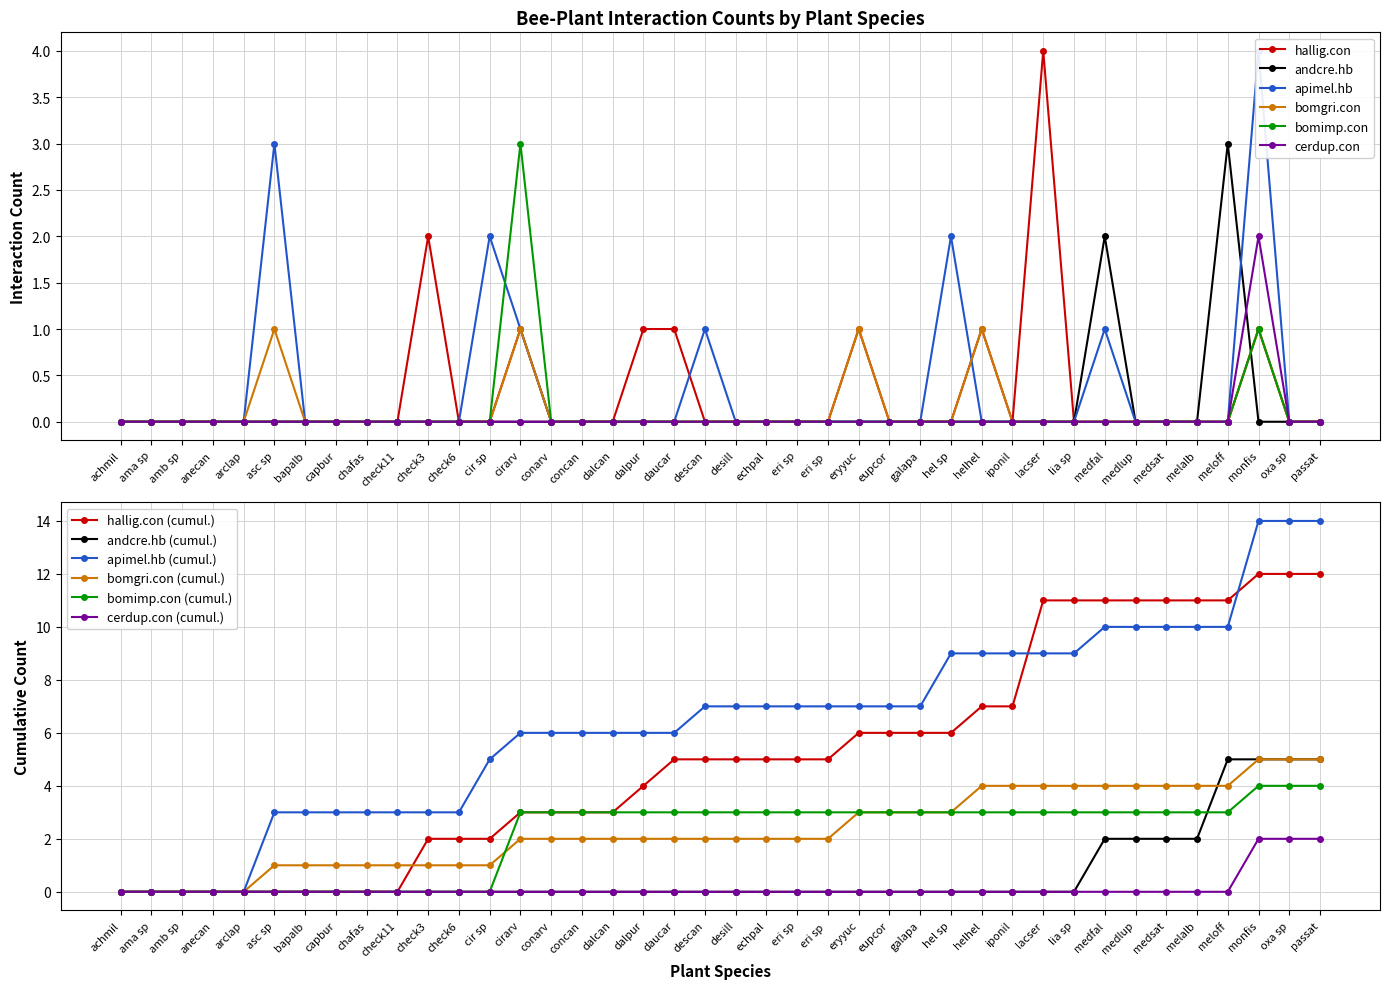

What is the difference between the maximum and minimum values in the hallig.con series?

4